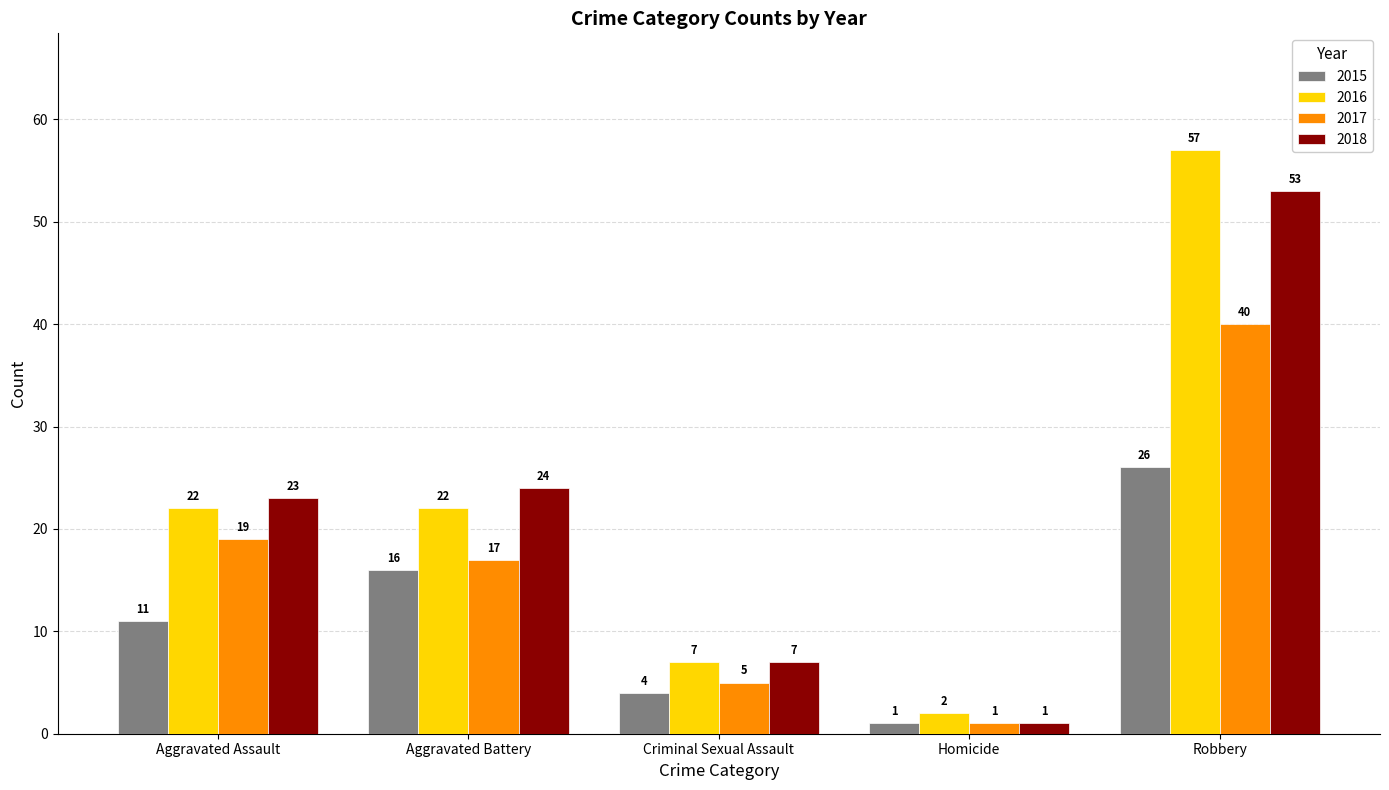

What position from the right is Robbery?

1